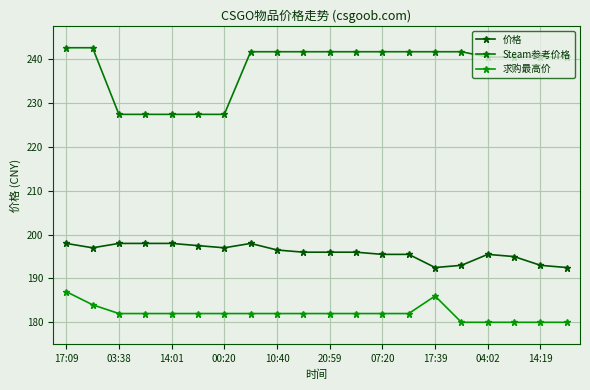

Count the number of data series in this chart.

3